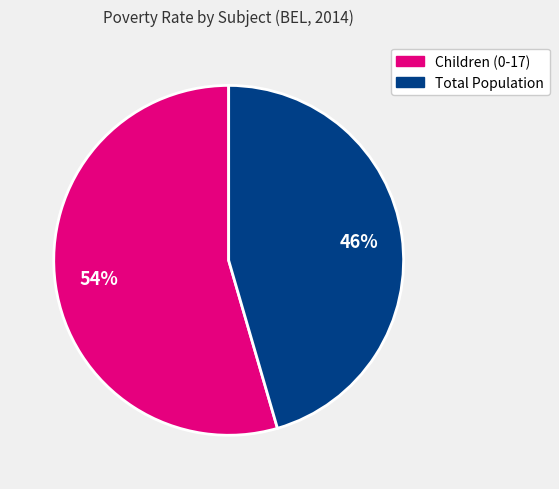

Combined, do Total Population and Children (0-17) account for over 50%?

Yes